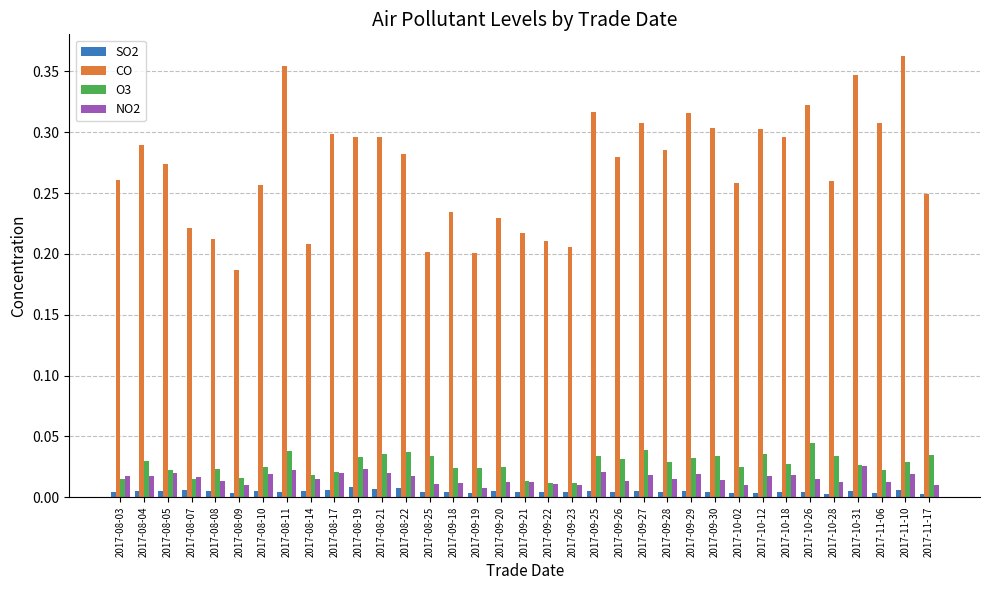

List the series in order of their peak value, lowest first.

SO2, NO2, O3, CO